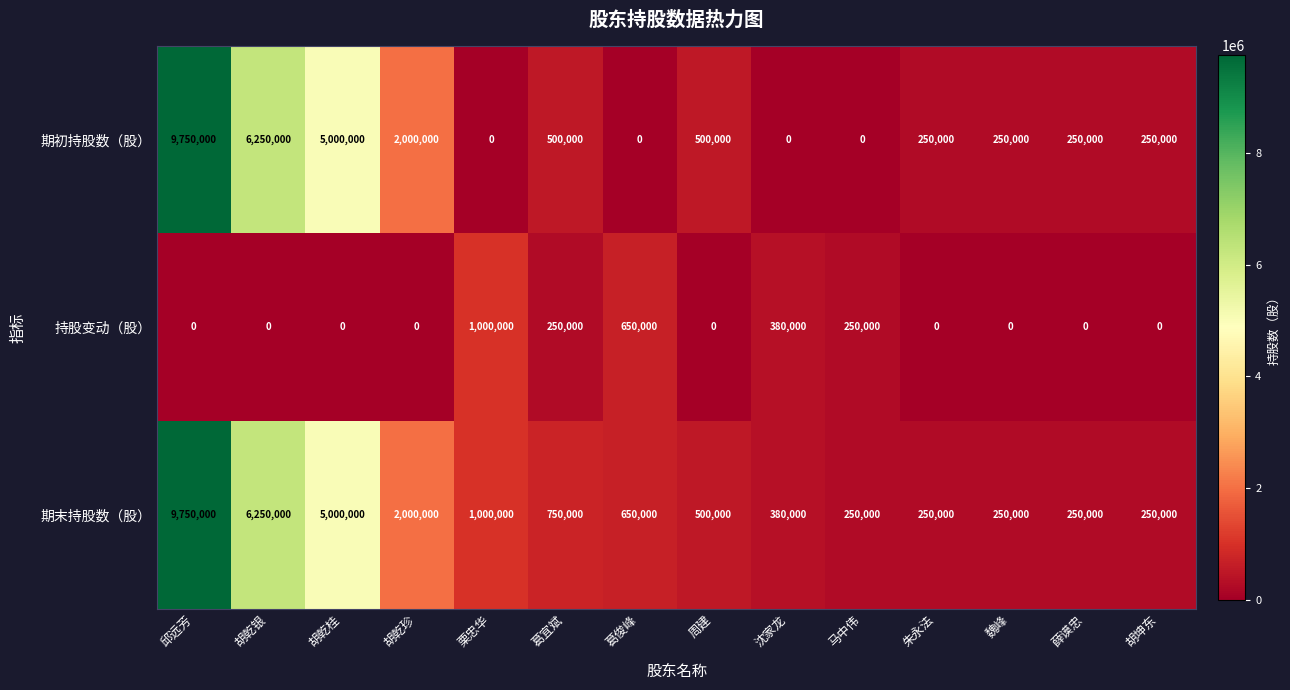

Count the number of data series in this chart.

3